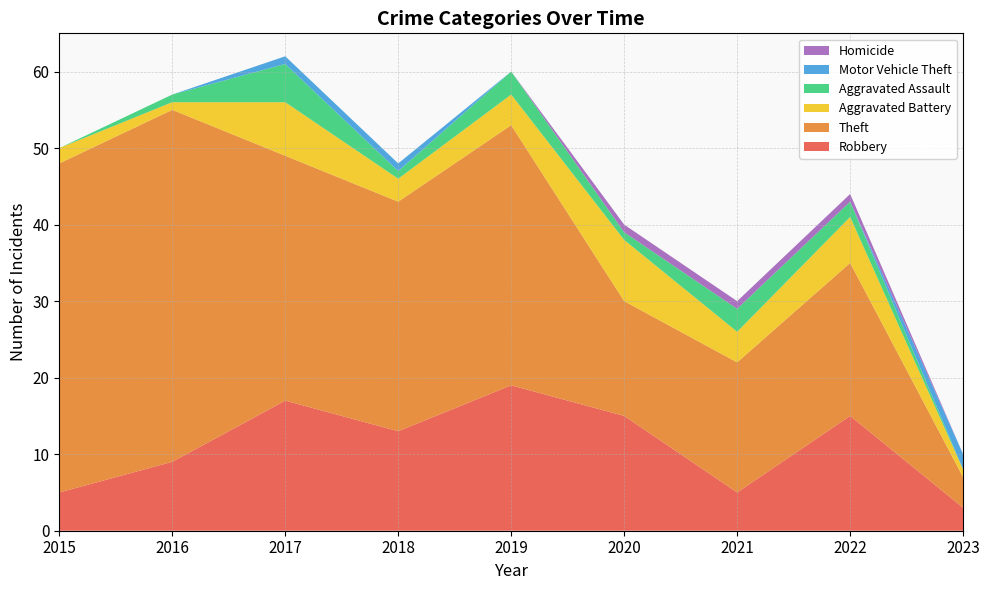

Reading right to left, extract all data points from this chart.

Robbery: 2023=3	2022=15	2021=5	2020=15	2019=19	2018=13	2017=17	2016=9	2015=5
Theft: 2023=4	2022=20	2021=17	2020=15	2019=34	2018=30	2017=32	2016=46	2015=43
Aggravated Battery: 2023=1	2022=6	2021=4	2020=8	2019=4	2018=3	2017=7	2016=1	2015=2
Aggravated Assault: 2023=0	2022=2	2021=3	2020=1	2019=3	2018=1	2017=5	2016=1	2015=0
Motor Vehicle Theft: 2023=2	2022=0	2021=0	2020=0	2019=0	2018=1	2017=1	2016=0	2015=0
Homicide: 2023=0	2022=1	2021=1	2020=1	2019=0	2018=0	2017=0	2016=0	2015=0